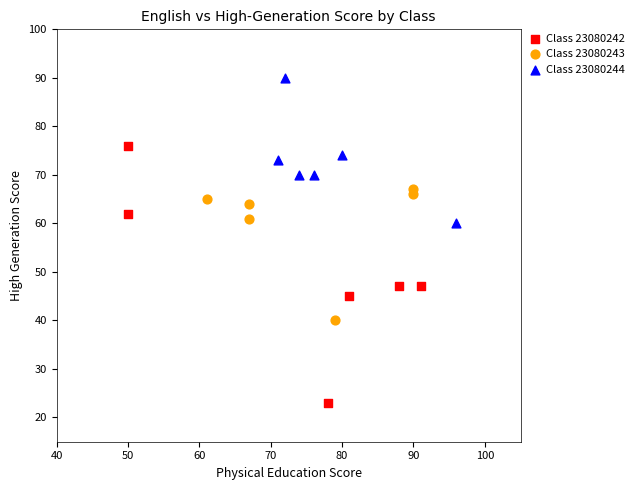

Which series reaches the maximum Y coordinate?

Class 23080244